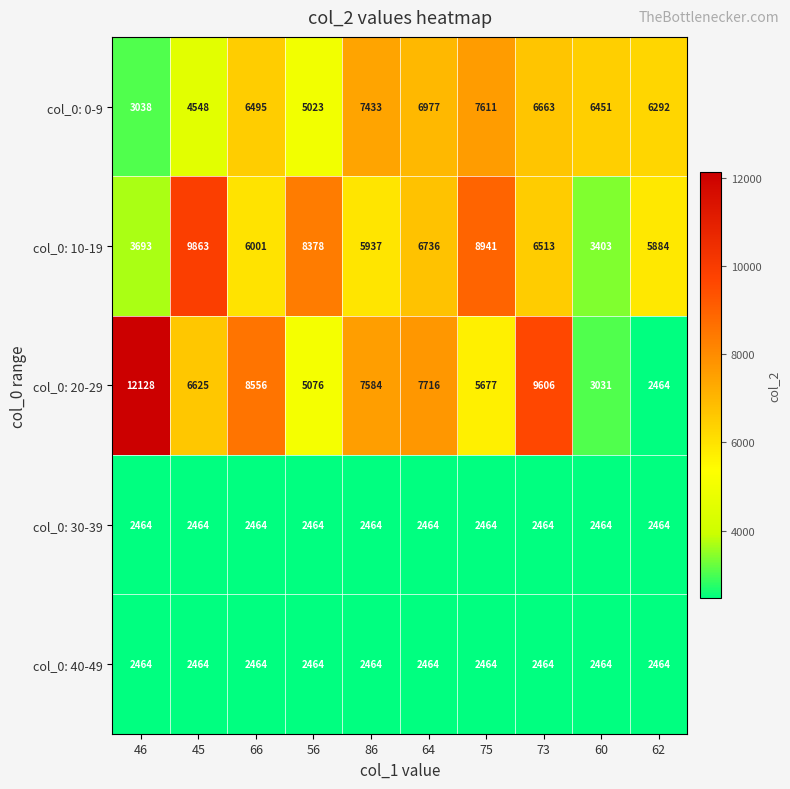

The col_0: 30-39 series shows 4402 at 60. True or false?

False